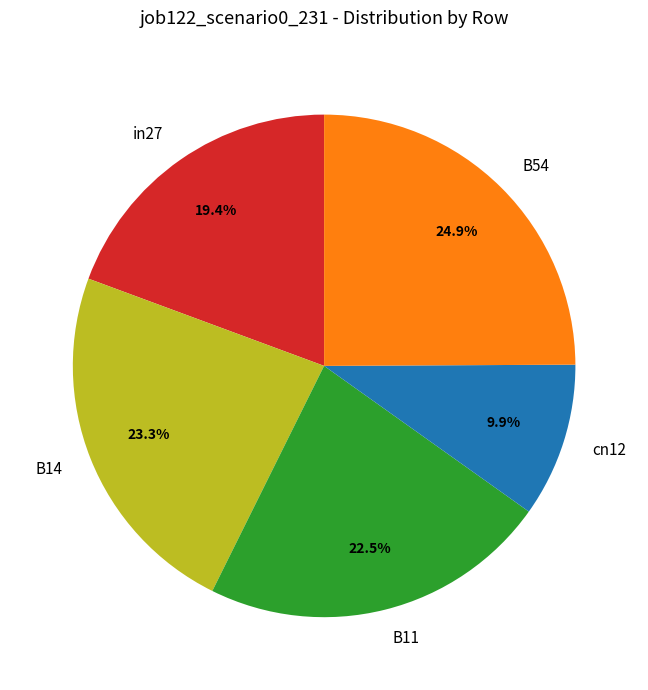

The in27 slice represents 5% of the pie. True or false?

False